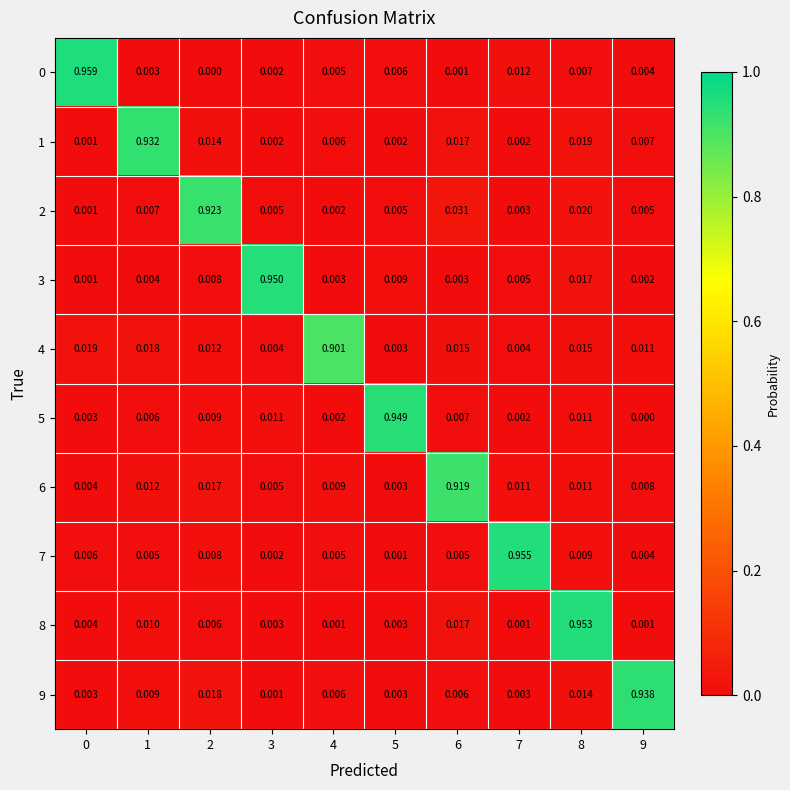

At which category is the sum across all series the highest?

8